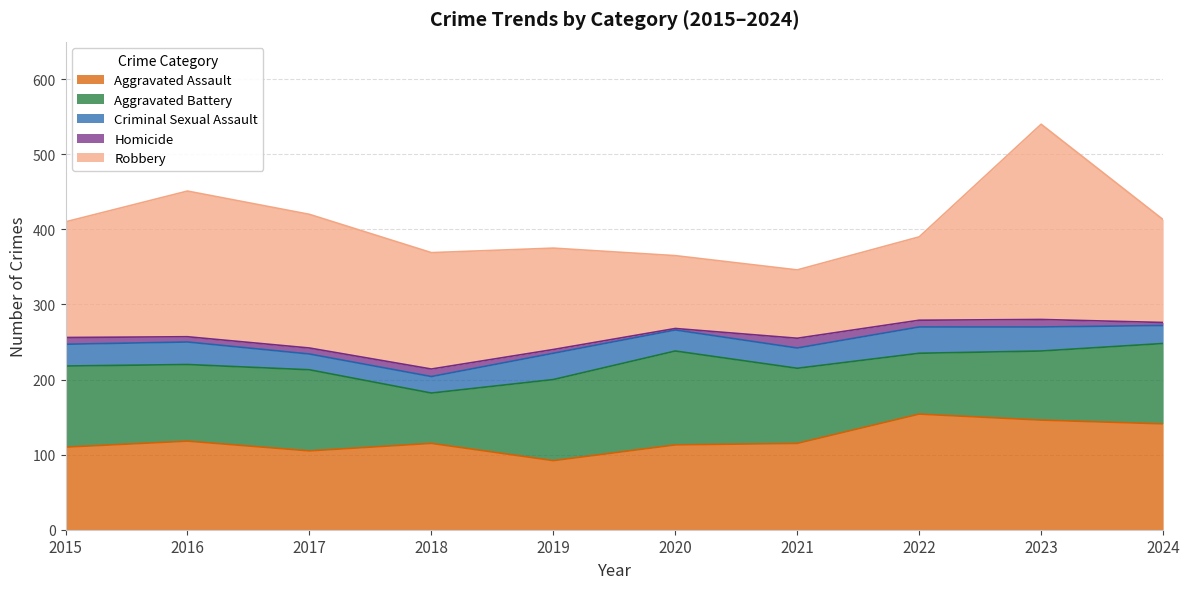

At how many categories does at least one series exceed 157?

3